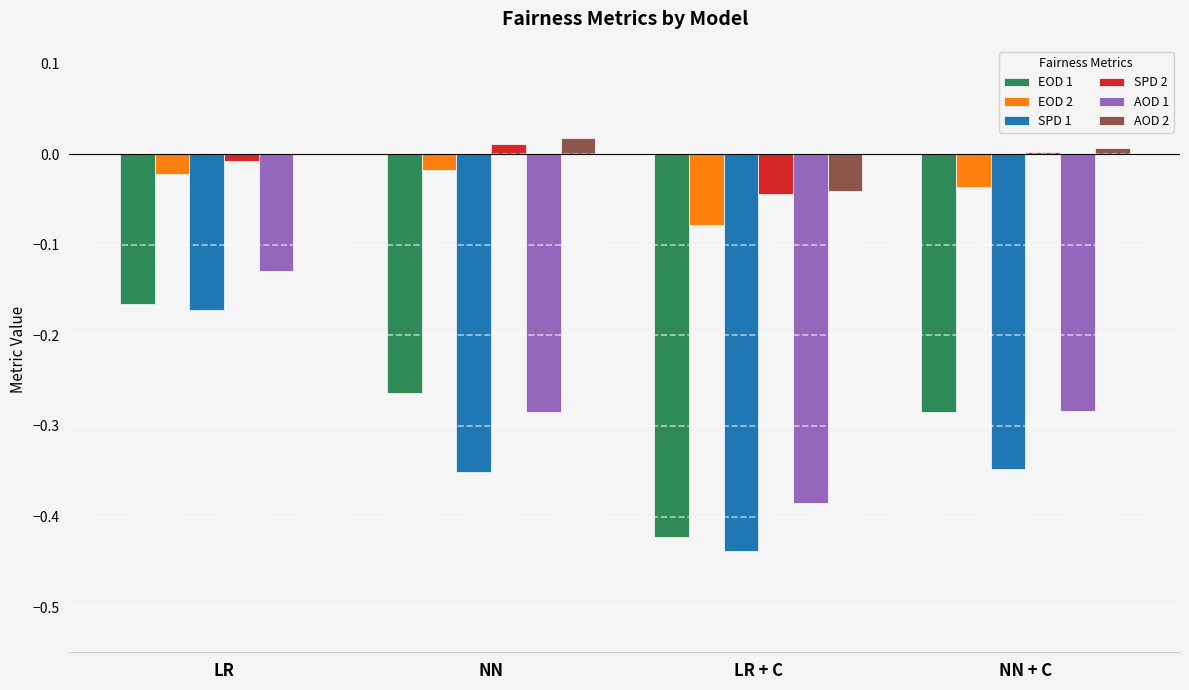

Is it true that EOD 1 equals -0.1 at LR?

False